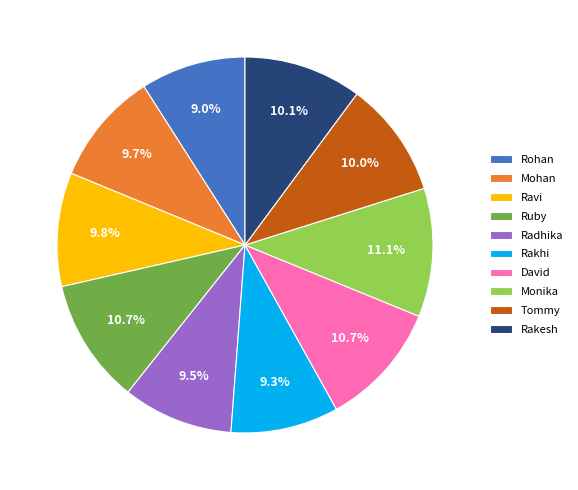

What is the total percentage of Rakhi and Rakesh?

19.4%